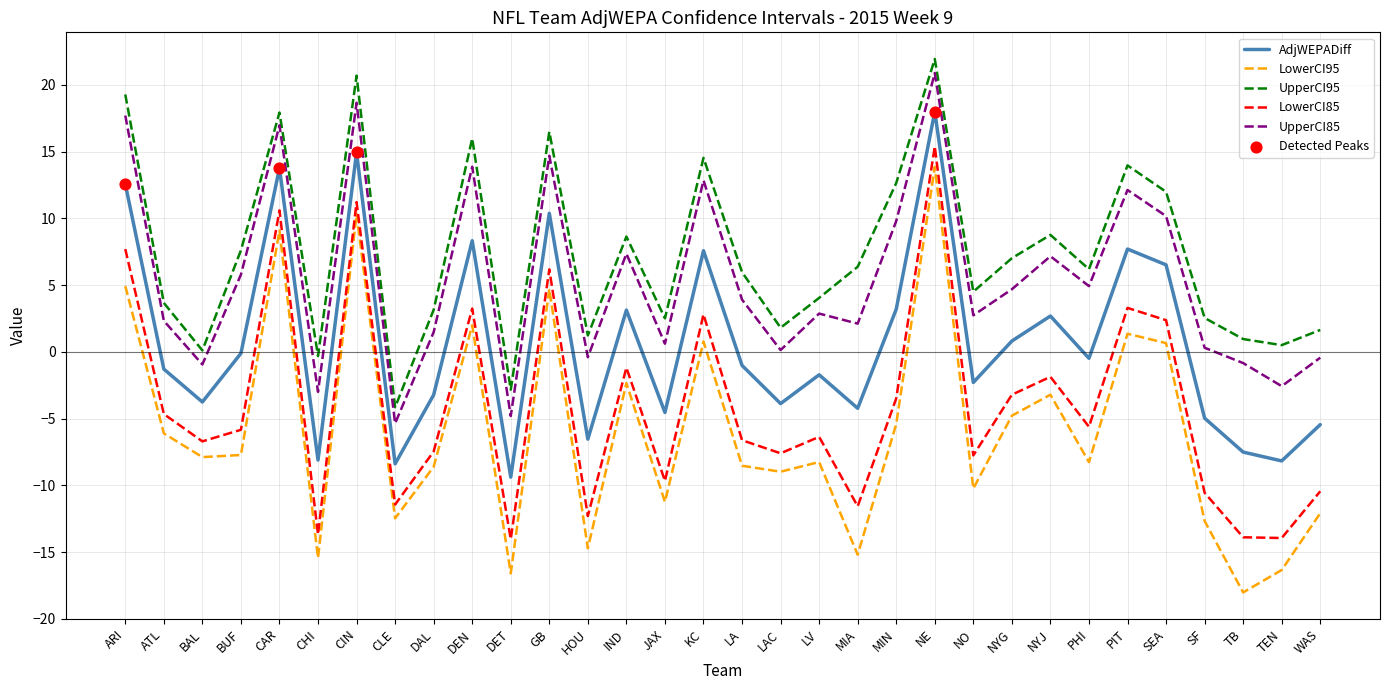

Which series has the largest total across all categories?

UpperCI95